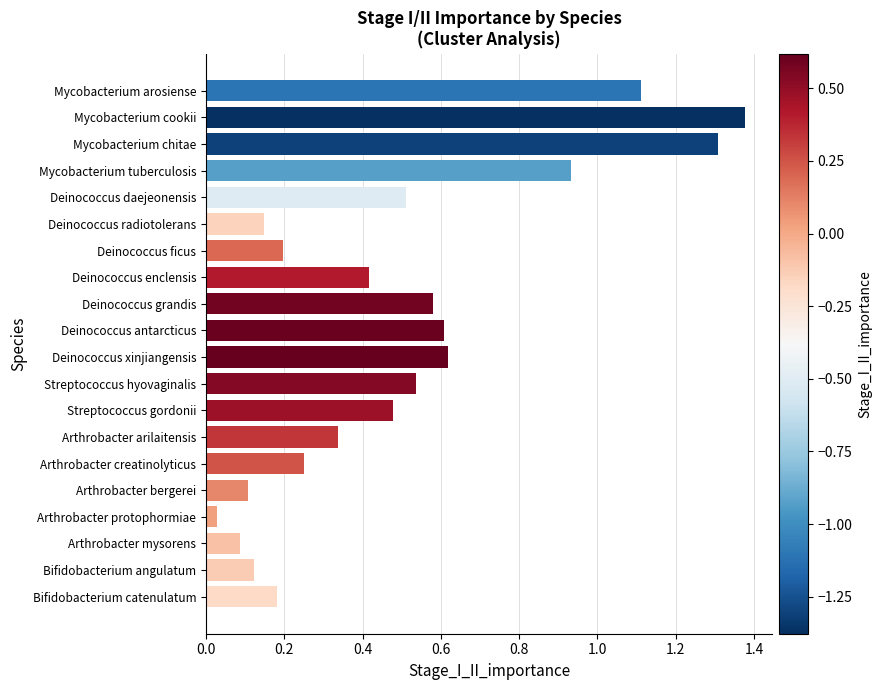

Between Mycobacterium cookii and Streptococcus hyovaginalis, which is larger?

Mycobacterium cookii